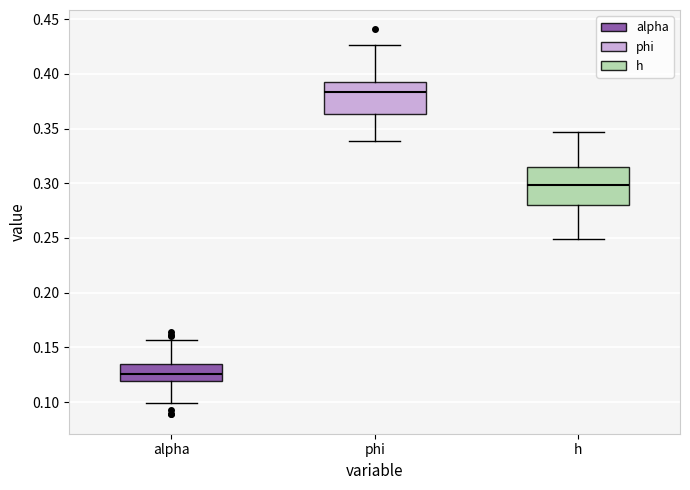

Reading left to right, transcribe this box plot: for each box, give where its median line is, the range the box spans, and where its two whiskers end, as read against the y-axis. The values are not printed on the chart, so give them approximately, as read against the axis.

alpha: median 0.125, box 0.120 to 0.135, whiskers 0.100 to 0.155
phi: median 0.385, box 0.365 to 0.390, whiskers 0.340 to 0.425
h: median 0.300, box 0.280 to 0.315, whiskers 0.250 to 0.345